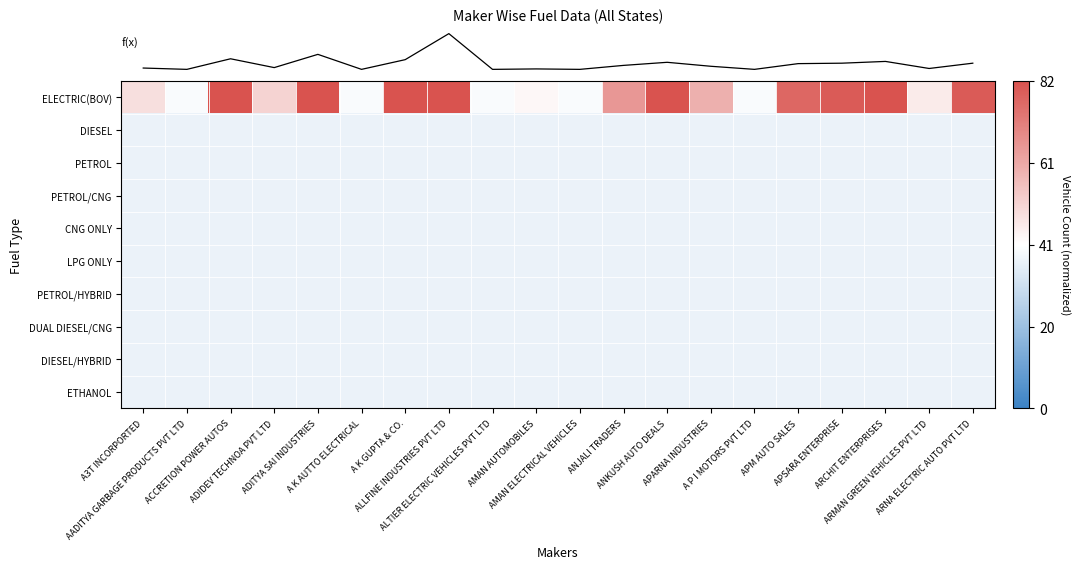

Reading right to left, transcribe all the data shown in this chart.

row_0: 1.9	0.2	2.0	1.9	1.8	-0.1	0.9	2.0	1.2	-0.1	0.1	-0.1	2.0	2.0	-0.1	2.0	0.5	2.0	-0.1	0.4
row_1: -0.2	-0.2	-0.2	-0.2	-0.2	-0.2	-0.2	-0.2	-0.2	-0.2	-0.2	-0.2	-0.2	-0.2	-0.2	-0.2	-0.2	-0.2	-0.2	-0.2
row_2: -0.2	-0.2	-0.2	-0.2	-0.2	-0.2	-0.2	-0.2	-0.2	-0.2	-0.2	-0.2	-0.2	-0.2	-0.2	-0.2	-0.2	-0.2	-0.2	-0.2
row_3: -0.2	-0.2	-0.2	-0.2	-0.2	-0.2	-0.2	-0.2	-0.2	-0.2	-0.2	-0.2	-0.2	-0.2	-0.2	-0.2	-0.2	-0.2	-0.2	-0.2
row_4: -0.2	-0.2	-0.2	-0.2	-0.2	-0.2	-0.2	-0.2	-0.2	-0.2	-0.2	-0.2	-0.2	-0.2	-0.2	-0.2	-0.2	-0.2	-0.2	-0.2
row_5: -0.2	-0.2	-0.2	-0.2	-0.2	-0.2	-0.2	-0.2	-0.2	-0.2	-0.2	-0.2	-0.2	-0.2	-0.2	-0.2	-0.2	-0.2	-0.2	-0.2
row_6: -0.2	-0.2	-0.2	-0.2	-0.2	-0.2	-0.2	-0.2	-0.2	-0.2	-0.2	-0.2	-0.2	-0.2	-0.2	-0.2	-0.2	-0.2	-0.2	-0.2
row_7: -0.2	-0.2	-0.2	-0.2	-0.2	-0.2	-0.2	-0.2	-0.2	-0.2	-0.2	-0.2	-0.2	-0.2	-0.2	-0.2	-0.2	-0.2	-0.2	-0.2
row_8: -0.2	-0.2	-0.2	-0.2	-0.2	-0.2	-0.2	-0.2	-0.2	-0.2	-0.2	-0.2	-0.2	-0.2	-0.2	-0.2	-0.2	-0.2	-0.2	-0.2
row_9: -0.2	-0.2	-0.2	-0.2	-0.2	-0.2	-0.2	-0.2	-0.2	-0.2	-0.2	-0.2	-0.2	-0.2	-0.2	-0.2	-0.2	-0.2	-0.2	-0.2